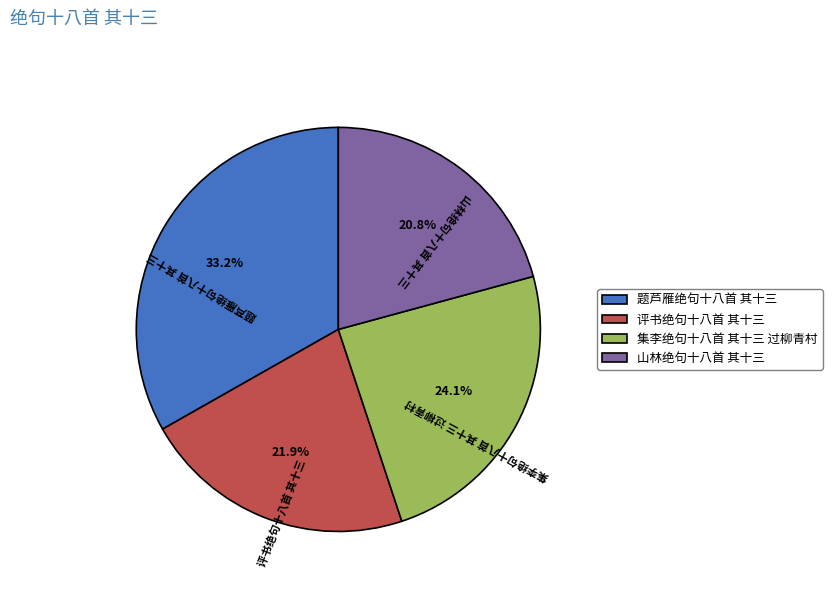

To the nearest percent, what is the difference between the 集李绝句十八首 其十三 过柳青村 and 评书绝句十八首 其十三 slice percentages?

2%